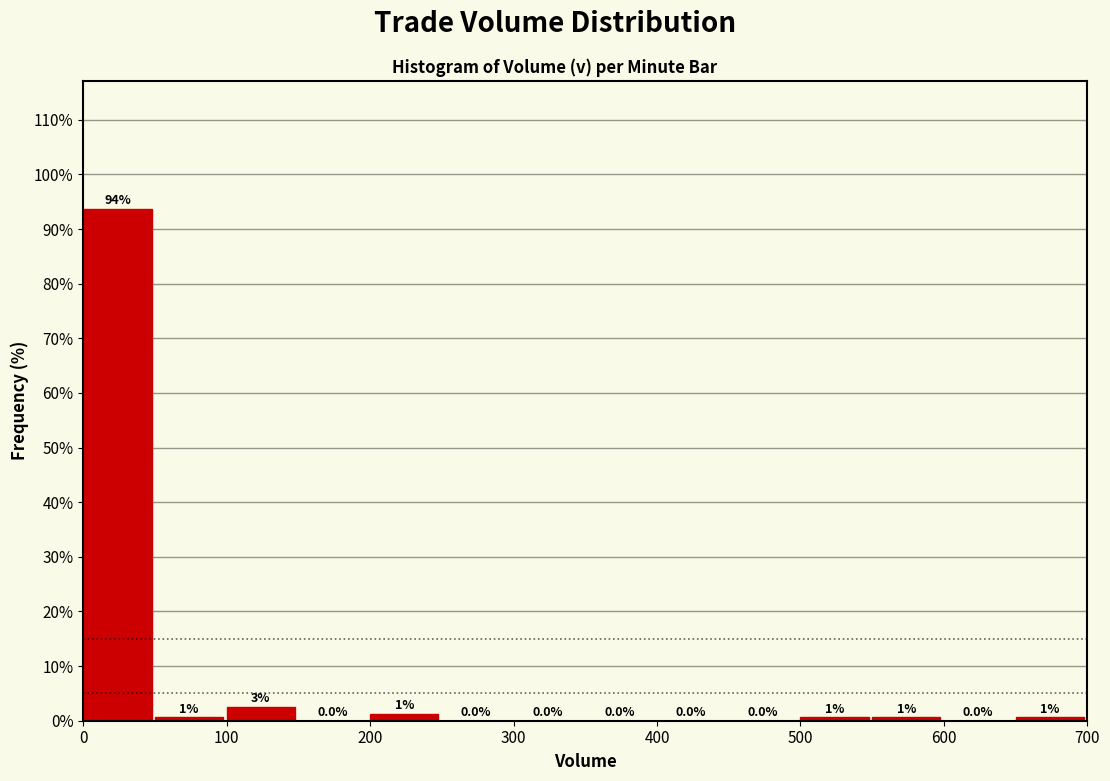

Over which range of the x-axis is the bar tallest?

0 to 50